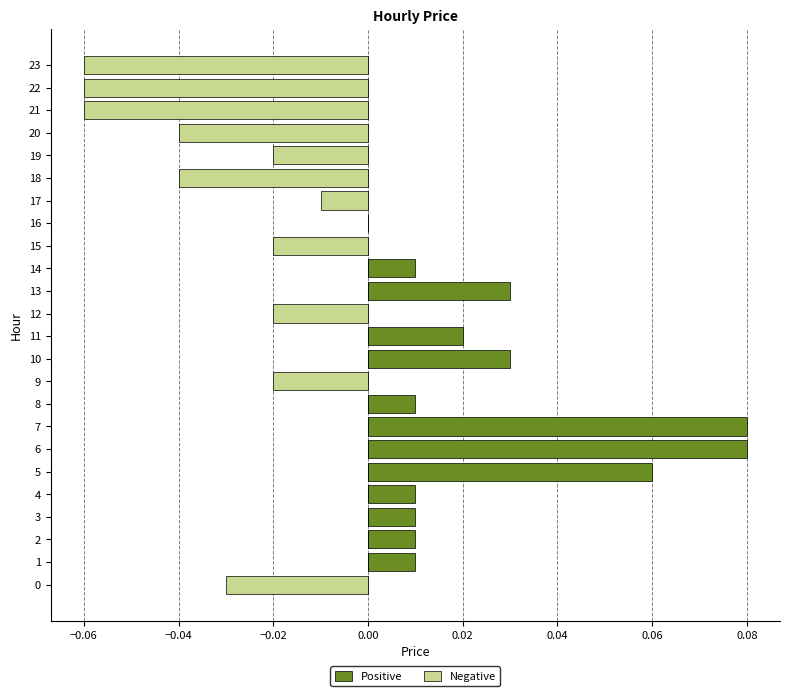

Which category has the lowest value across all series?

21